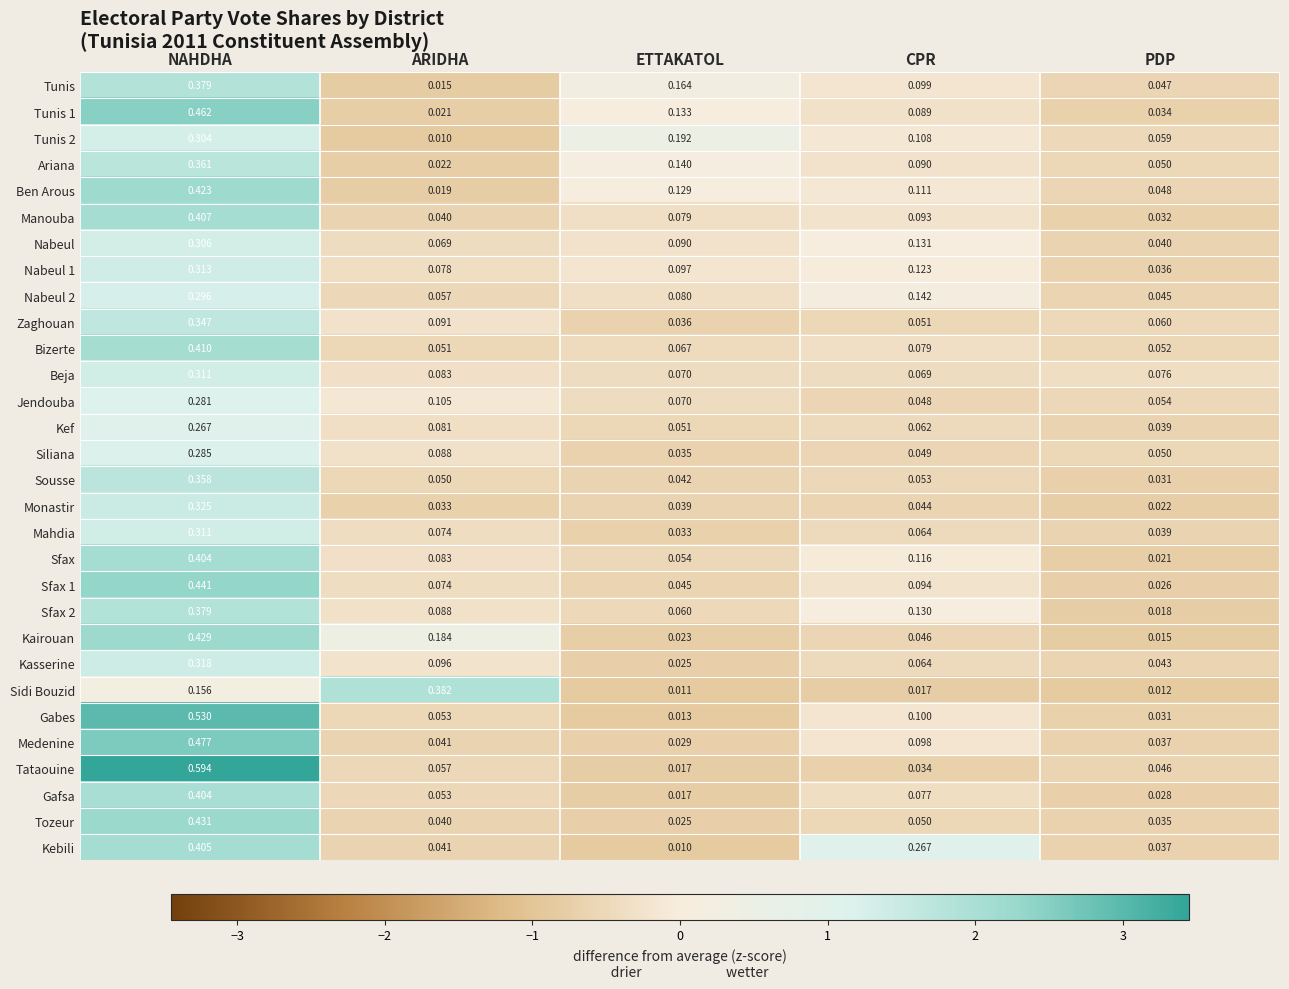

At which category is the sum across all series the highest?

NAHDHA